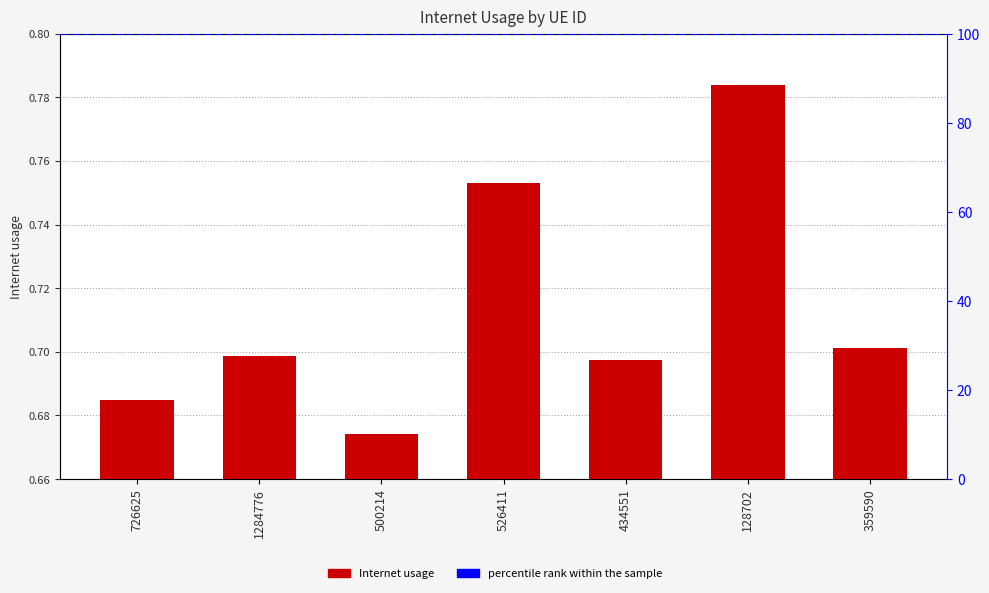

Reading left to right, list all the values displayed in this chart.

726625=0.7	1284776=0.7	500214=0.7	526411=0.8	434551=0.7	128702=0.8	359590=0.7